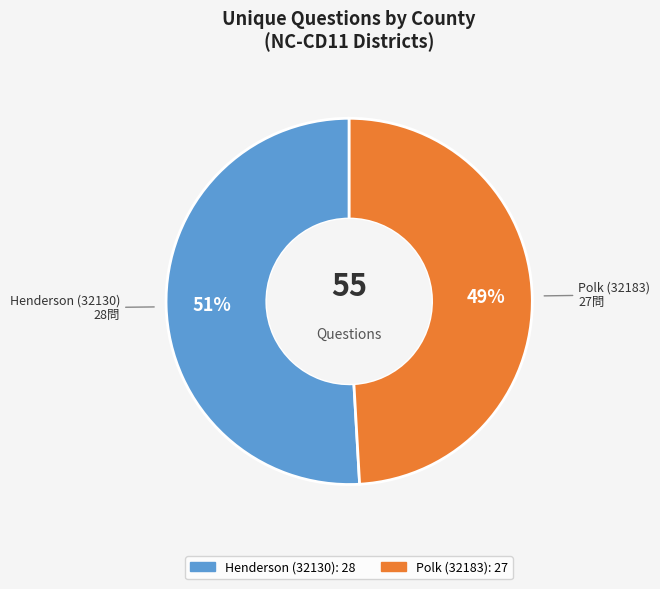

Does any single category account for the majority?

Yes